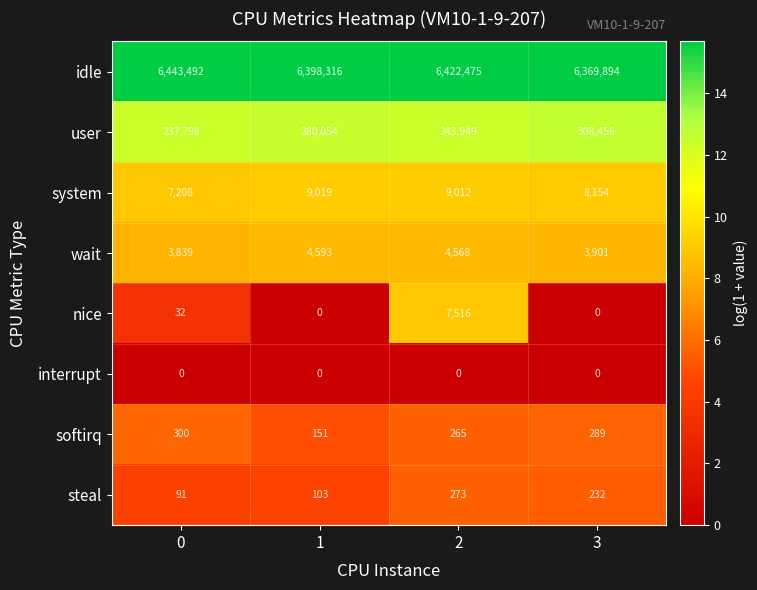

What is the minimum value for idle?

6369894